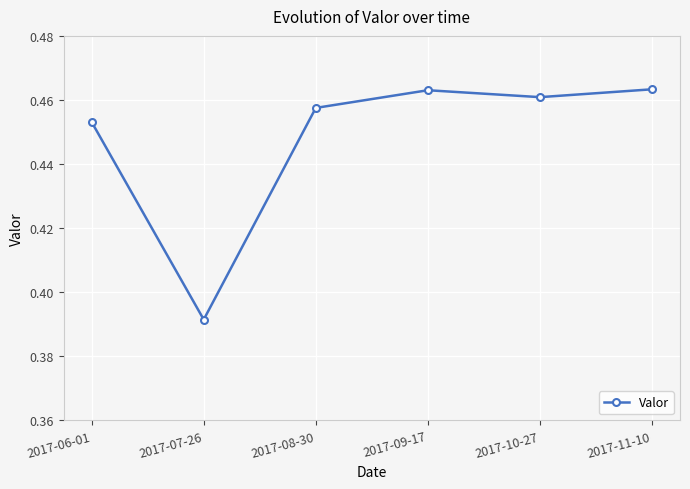

What is the change in value from 2017-07-26 to 2017-09-17?

+0.1